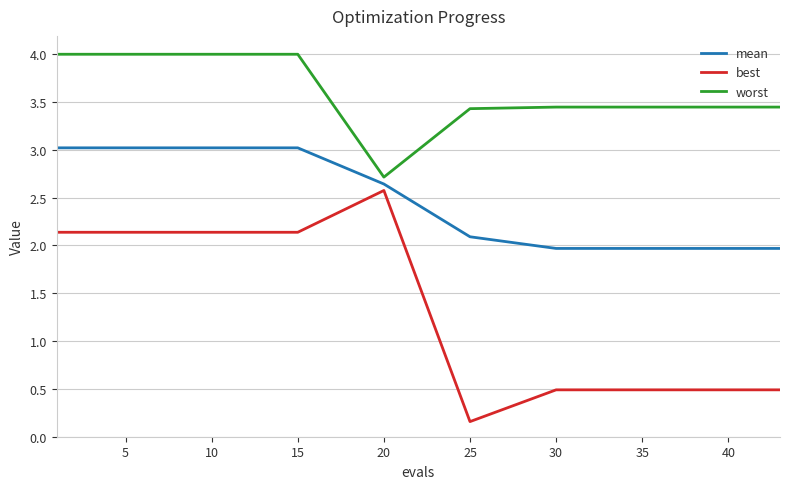

Which series has the largest range (max minus min)?

best